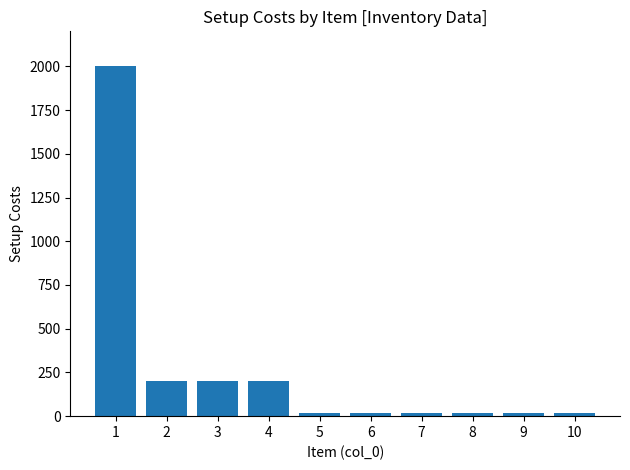

What is the minimum value shown in the chart?

20